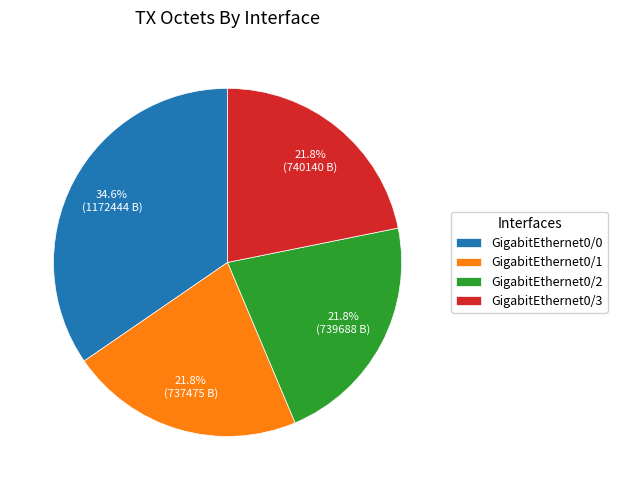

How many slices are in this pie chart?

4